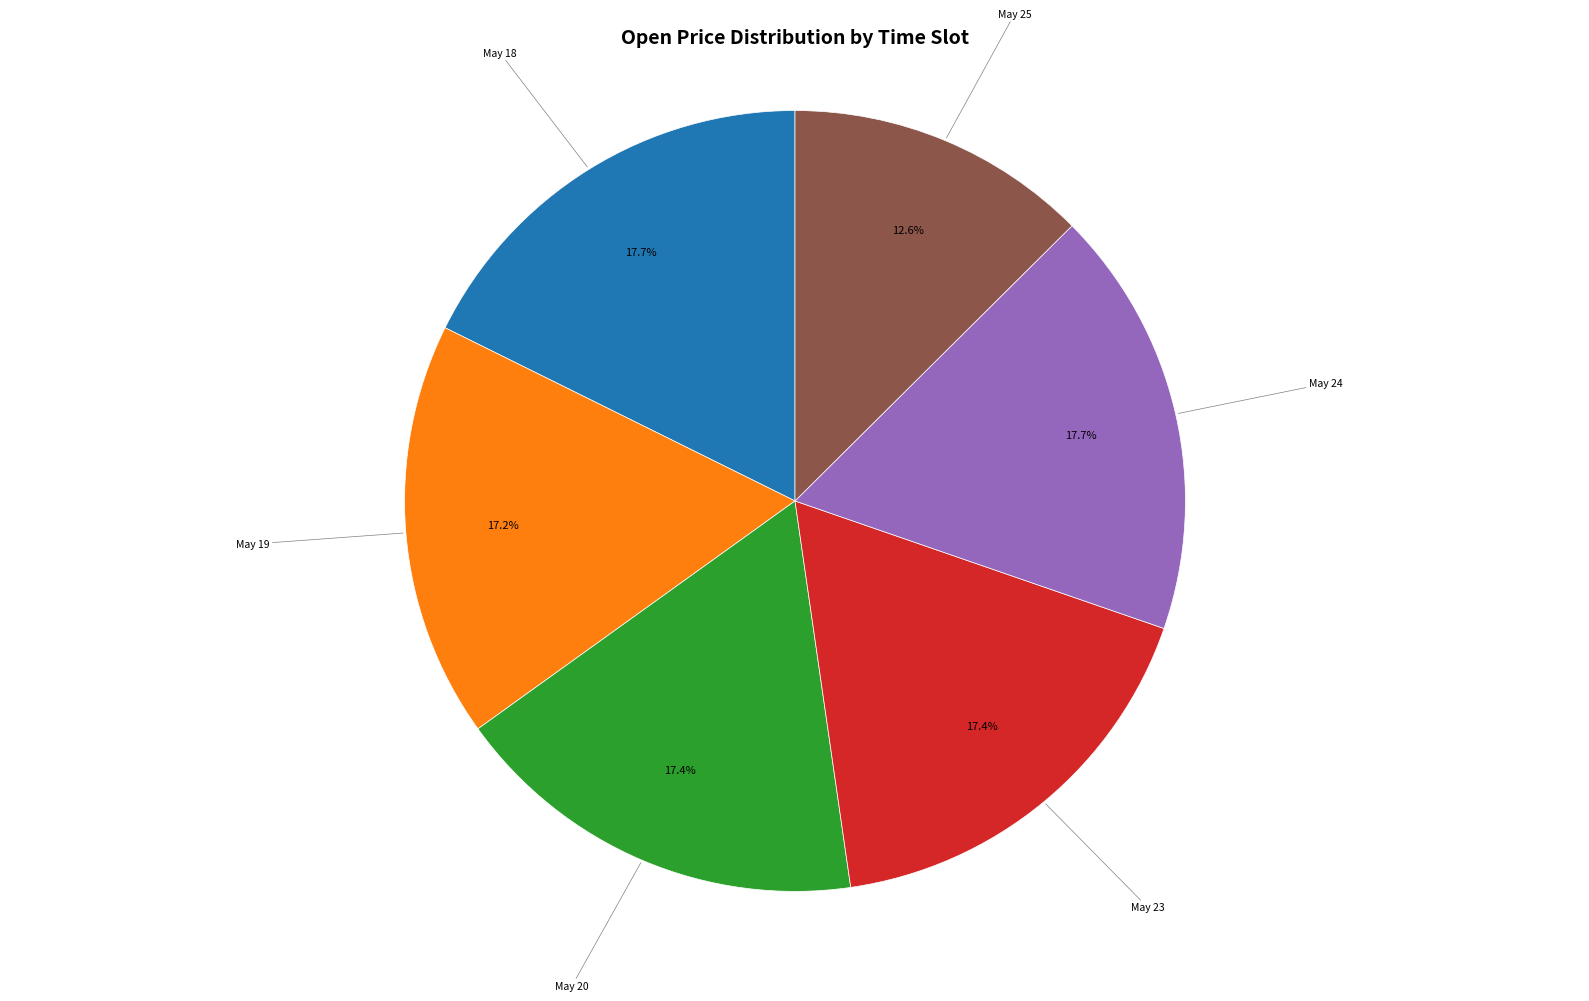

Is May 18 the majority of the pie?

No